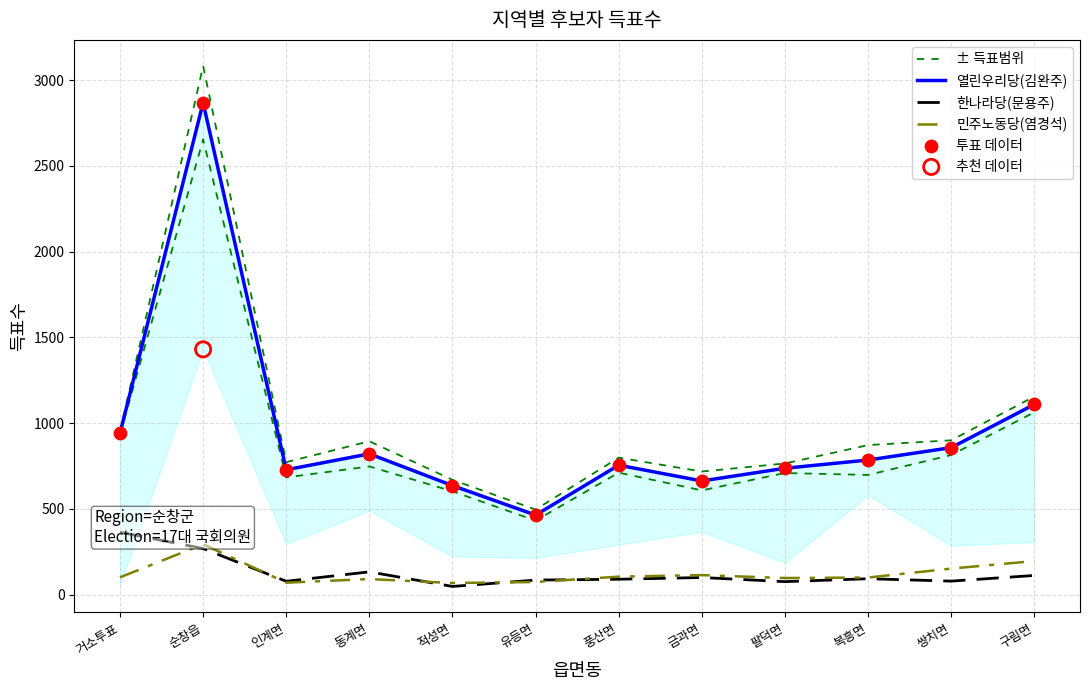

At which category is the sum across all series the highest?

순창읍